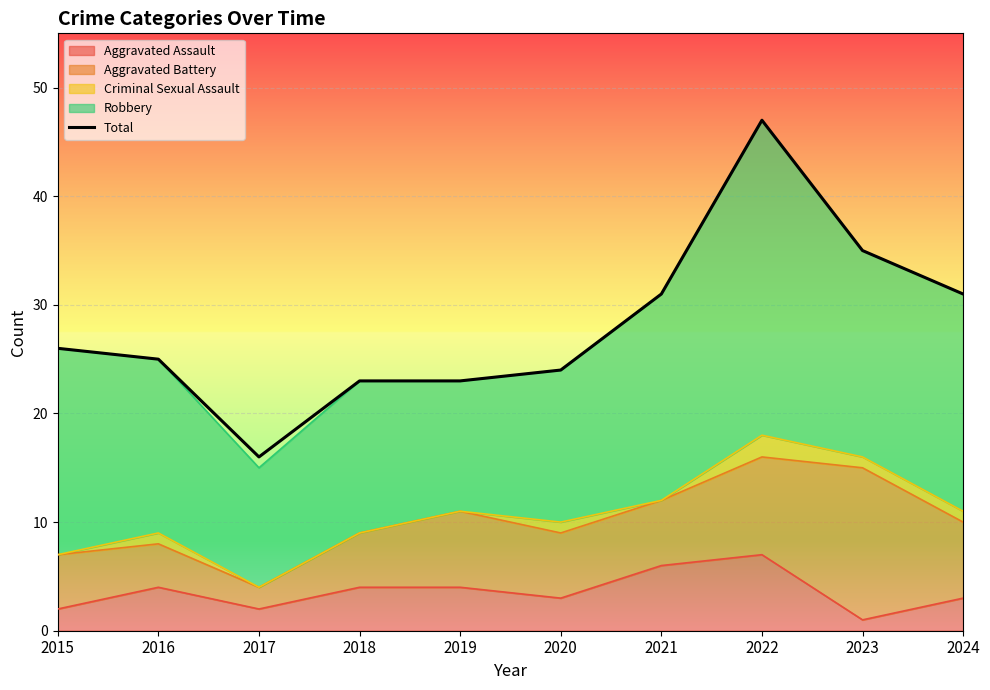

The chart shows a value of 31 at 2021. True or false?

True